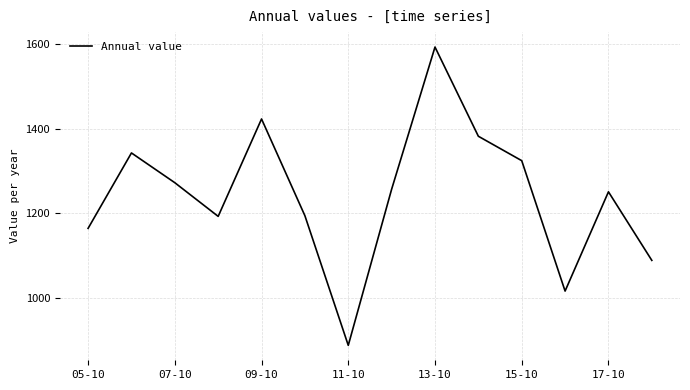

What is the greatest value displayed?

1593.4